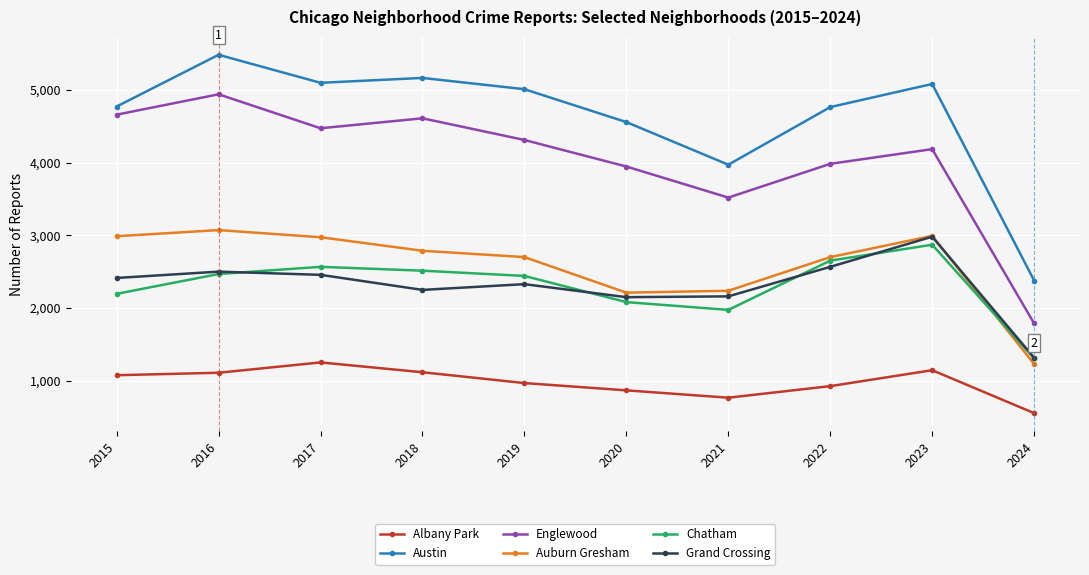

Which category has the lowest value in the Englewood series?

2024